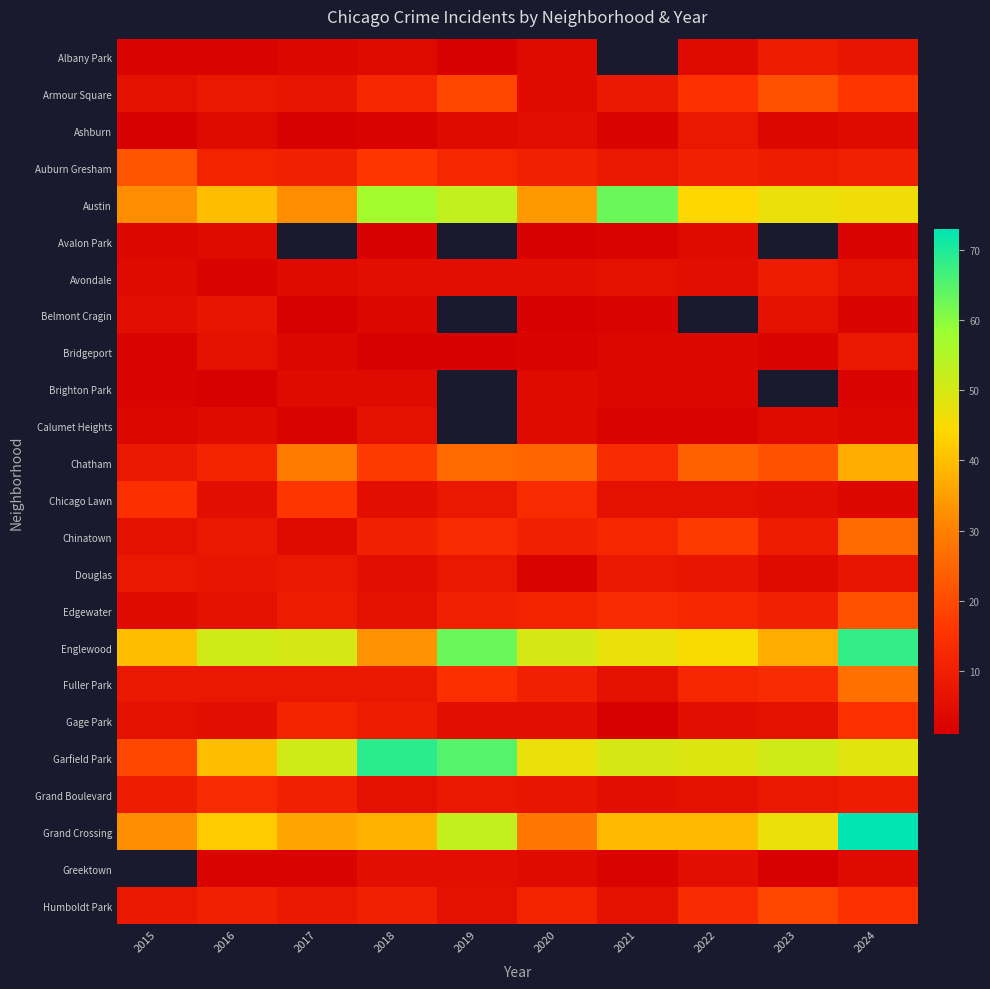

True or false: Chinatown has a value of 4.0 at 2017.

True